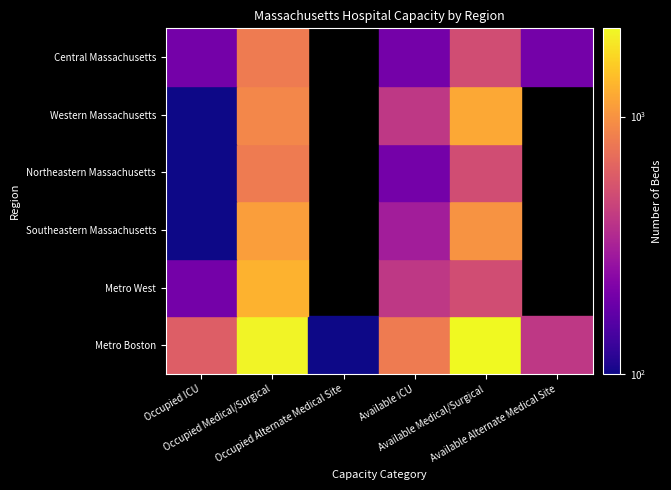

Where does the Metro West series first go above 400?

Occupied Medical/Surgical